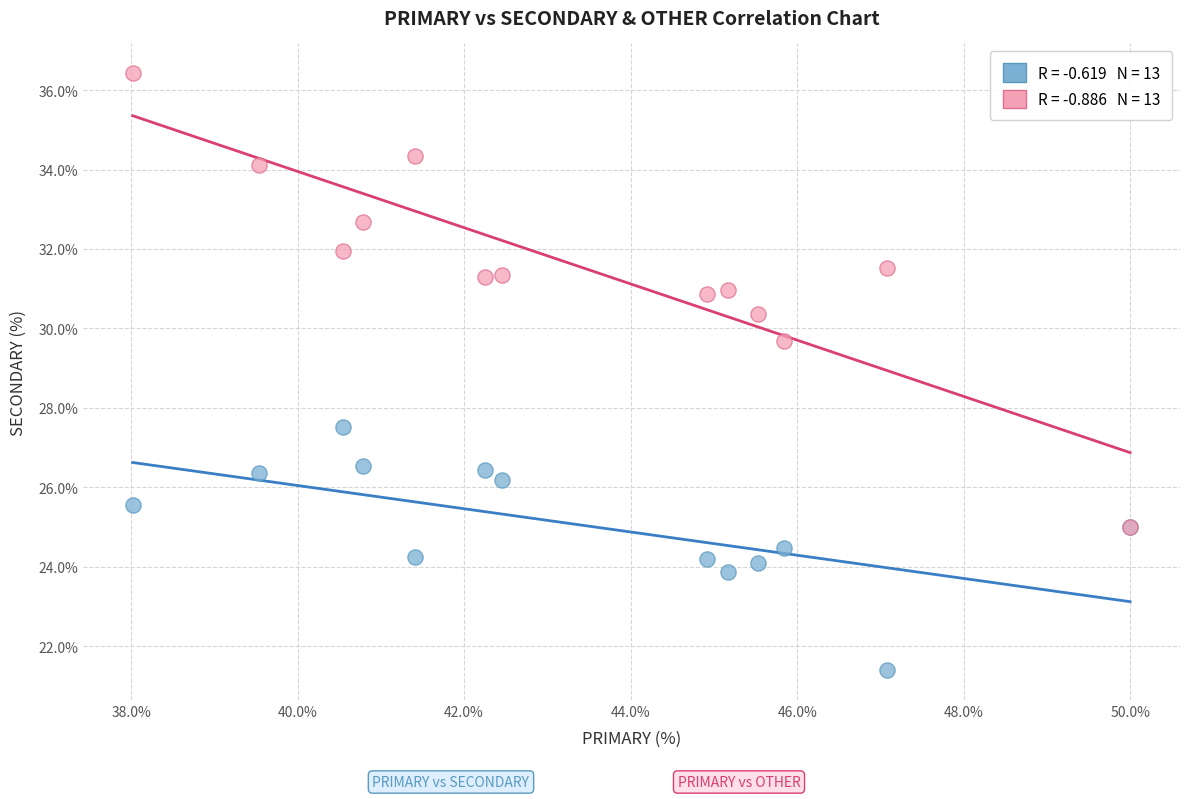

Across all series, what Y value is closest to 28?

27.5